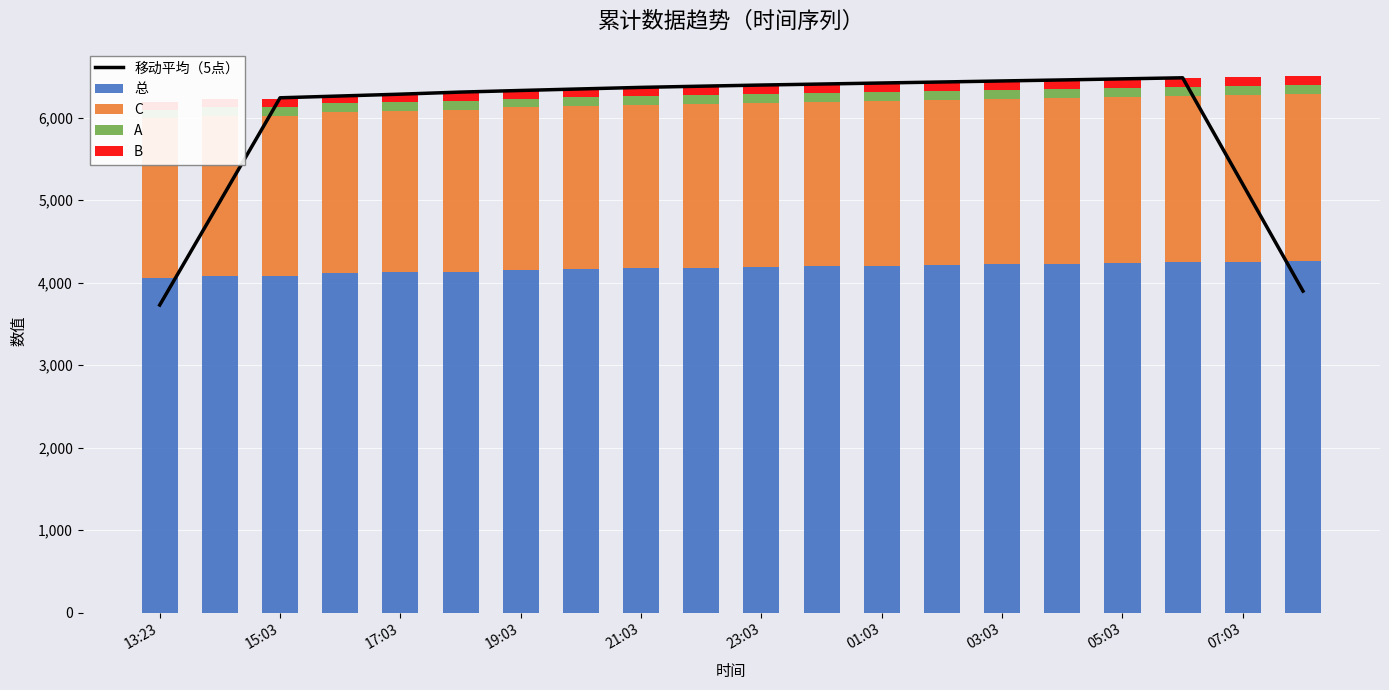

What is the sum of the 移动平均（5点） values at 19 and 16?

10366.8